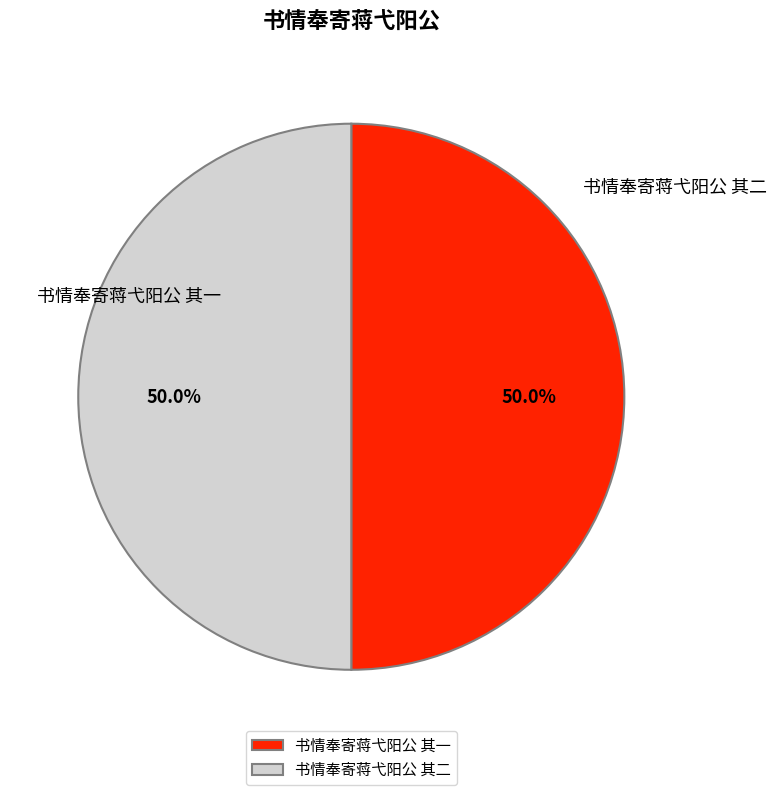

Is 书情奉寄蒋弋阳公 其一 the majority of the pie?

No